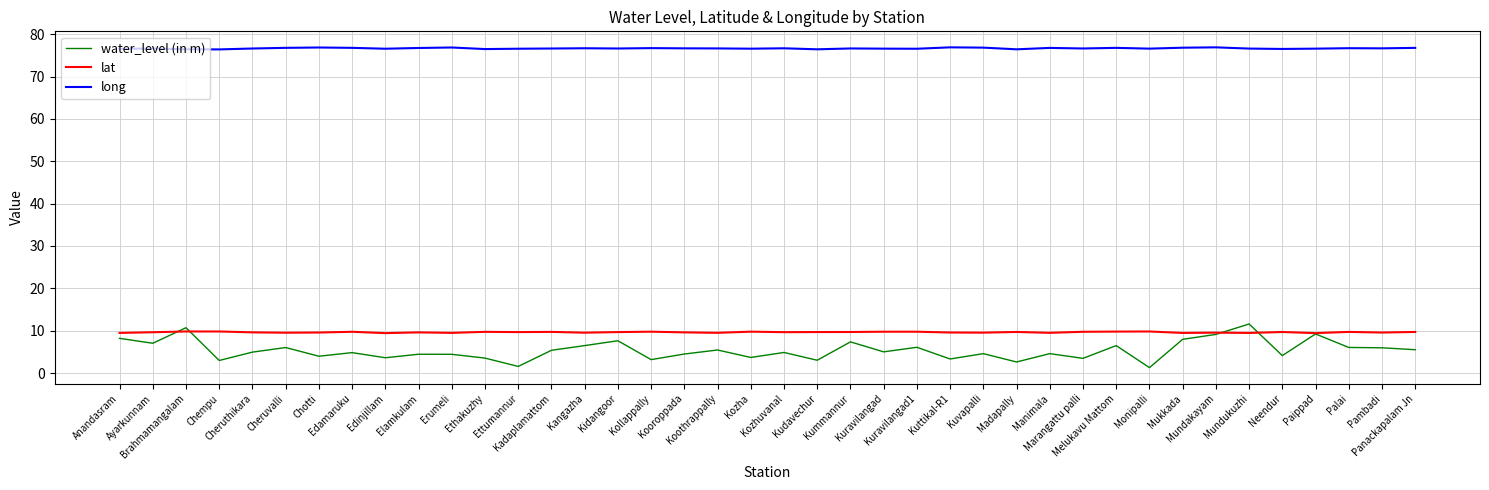

What is the difference between the lat values at Pambadi and Ayarkunnam?

0.1